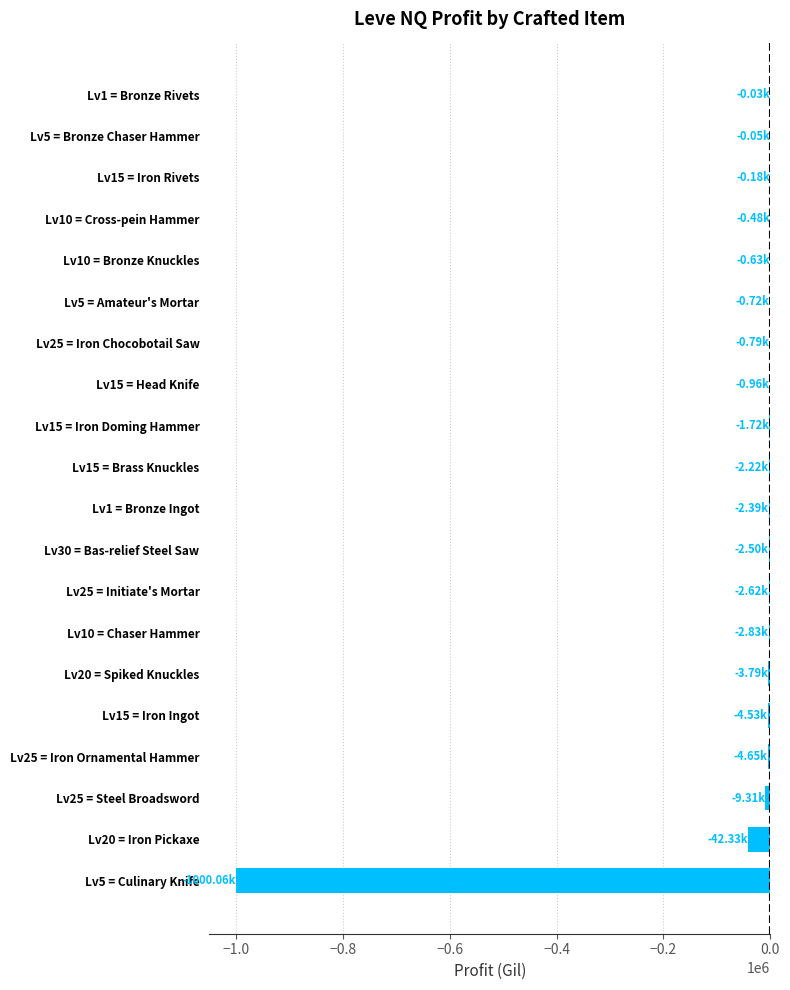

Count the number of values greater than -2217.

9